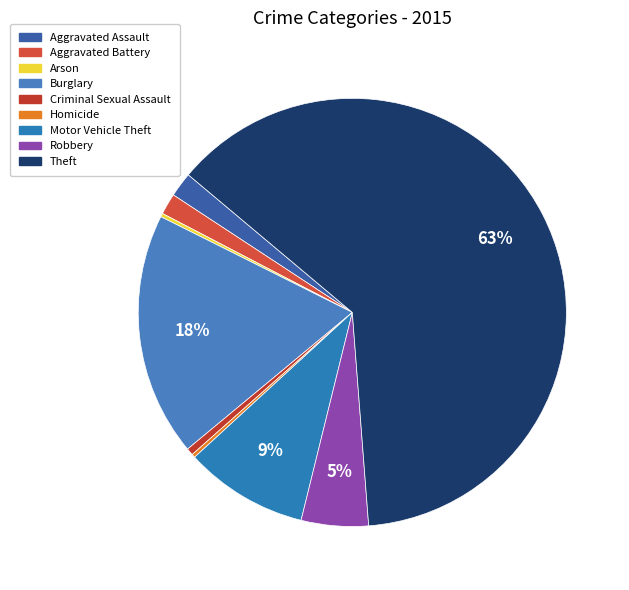

Count the number of slices in the pie.

9